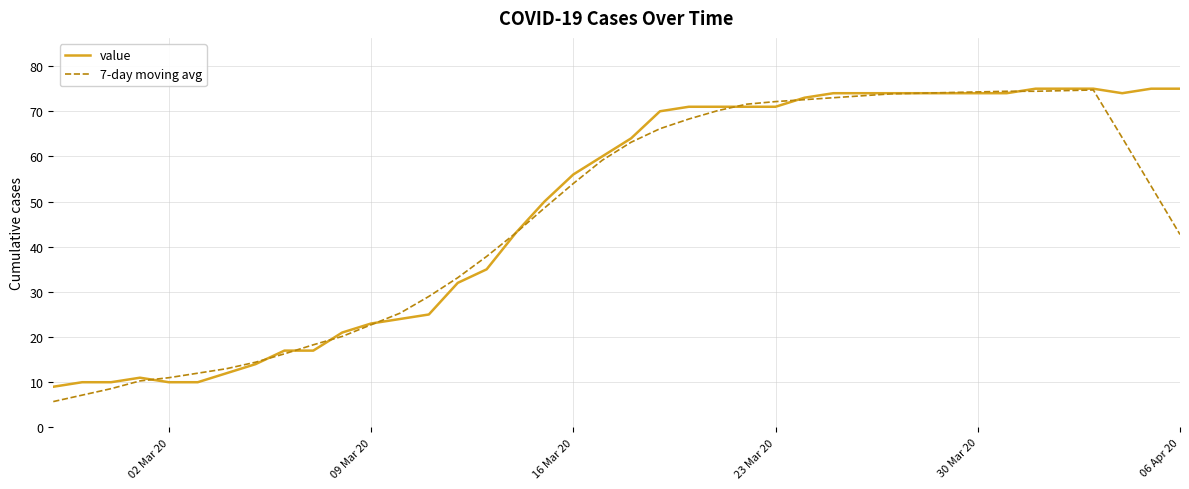

Which series has the widest spread of values?

7-day moving avg